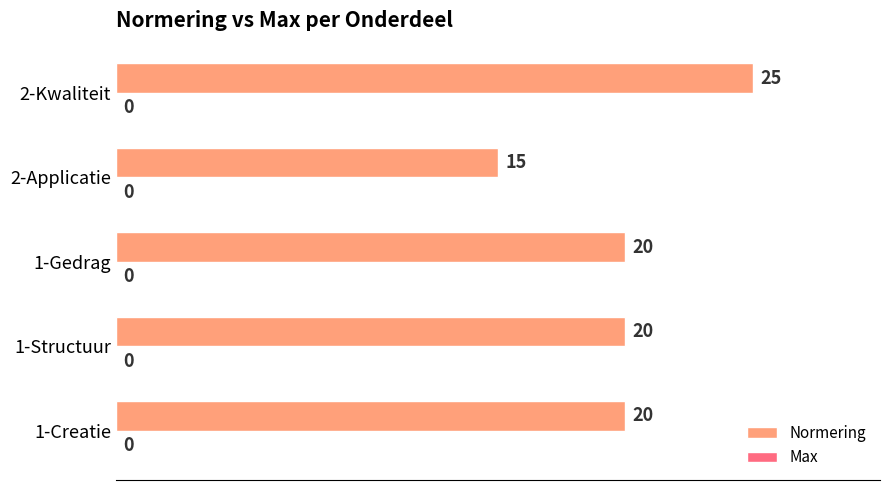

How many data points are less than 20?

1